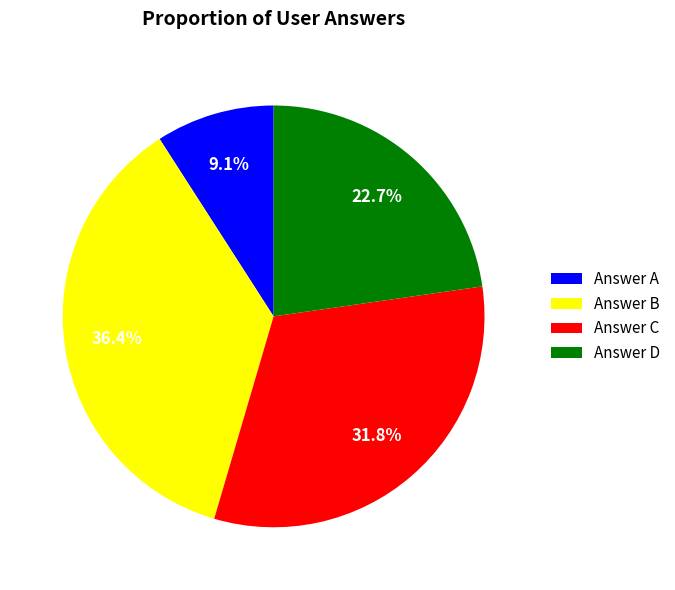

What is the largest slice in the pie chart?

Answer B